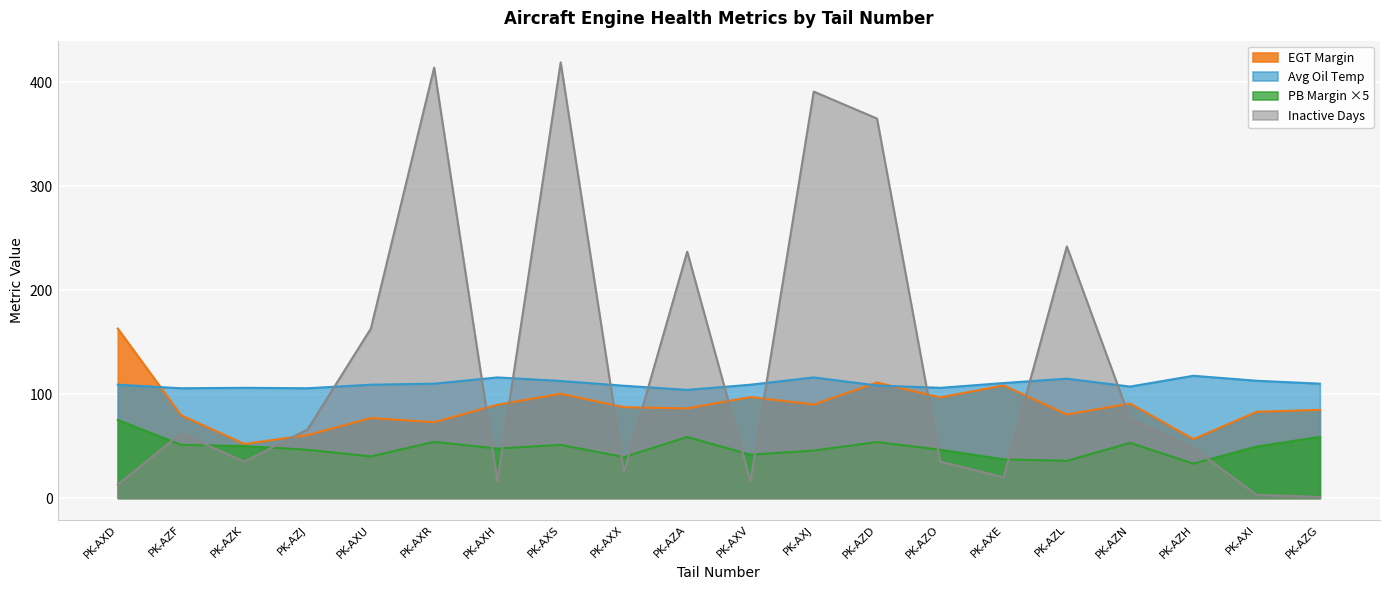

How many lines are shown in the chart?

4